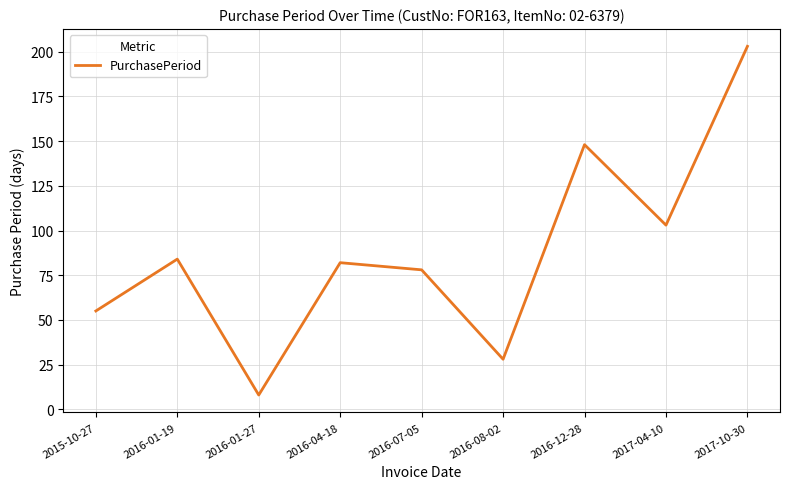

List the labels in order of value, largest first.

2017-10-30, 2016-12-28, 2017-04-10, 2016-01-19, 2016-04-18, 2016-07-05, 2015-10-27, 2016-08-02, 2016-01-27